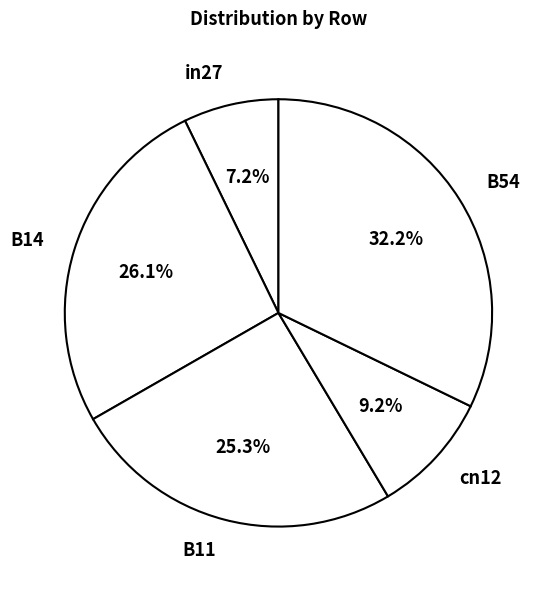

To the nearest percent, what percentage of the pie is B11?

25%